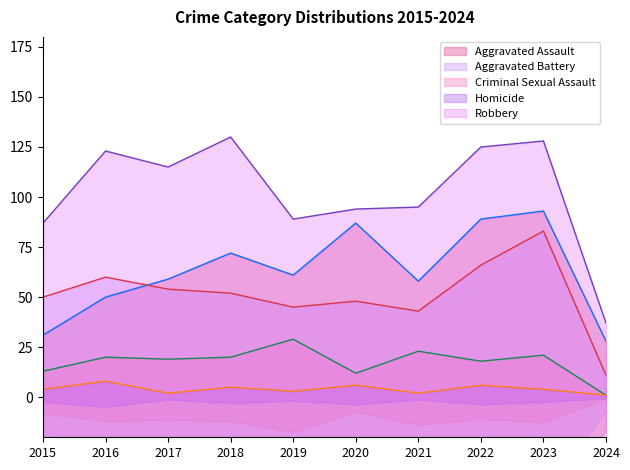

True or false: Aggravated Battery line and Criminal Sexual Assault line intersect in this chart.

False